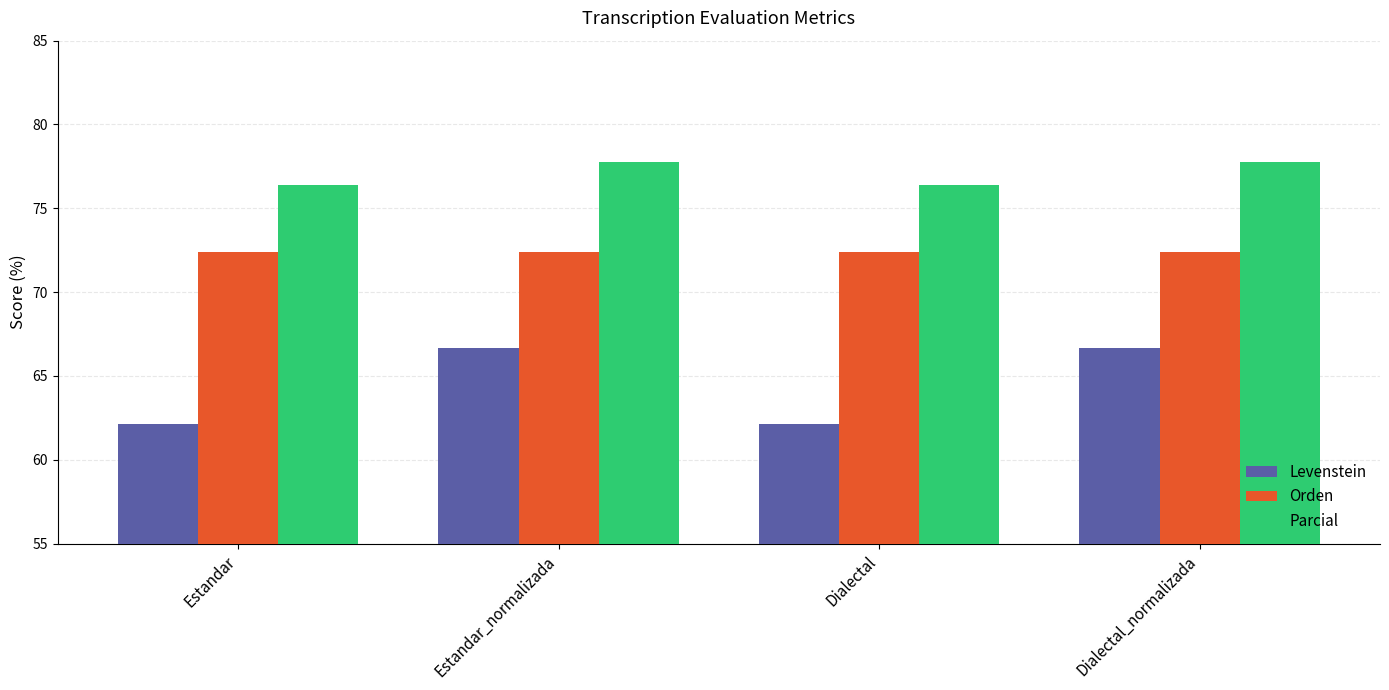

Is it true that Orden equals 22.2 at Estandar_normalizada?

False